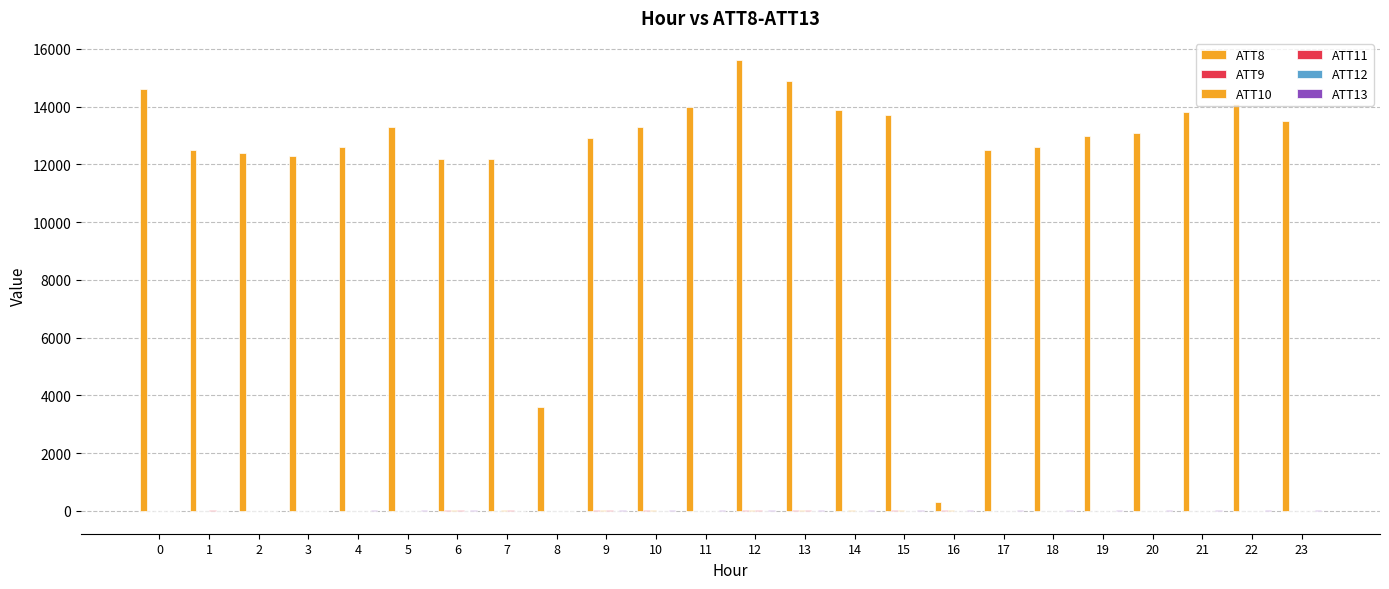

What is the maximum value shown in the chart?

15600.0